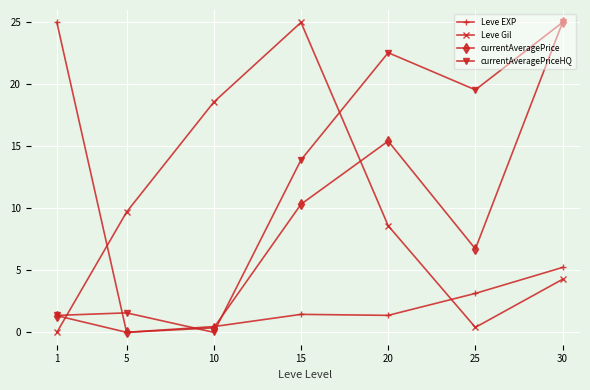

How many values in the Leve EXP series are below 1?

2